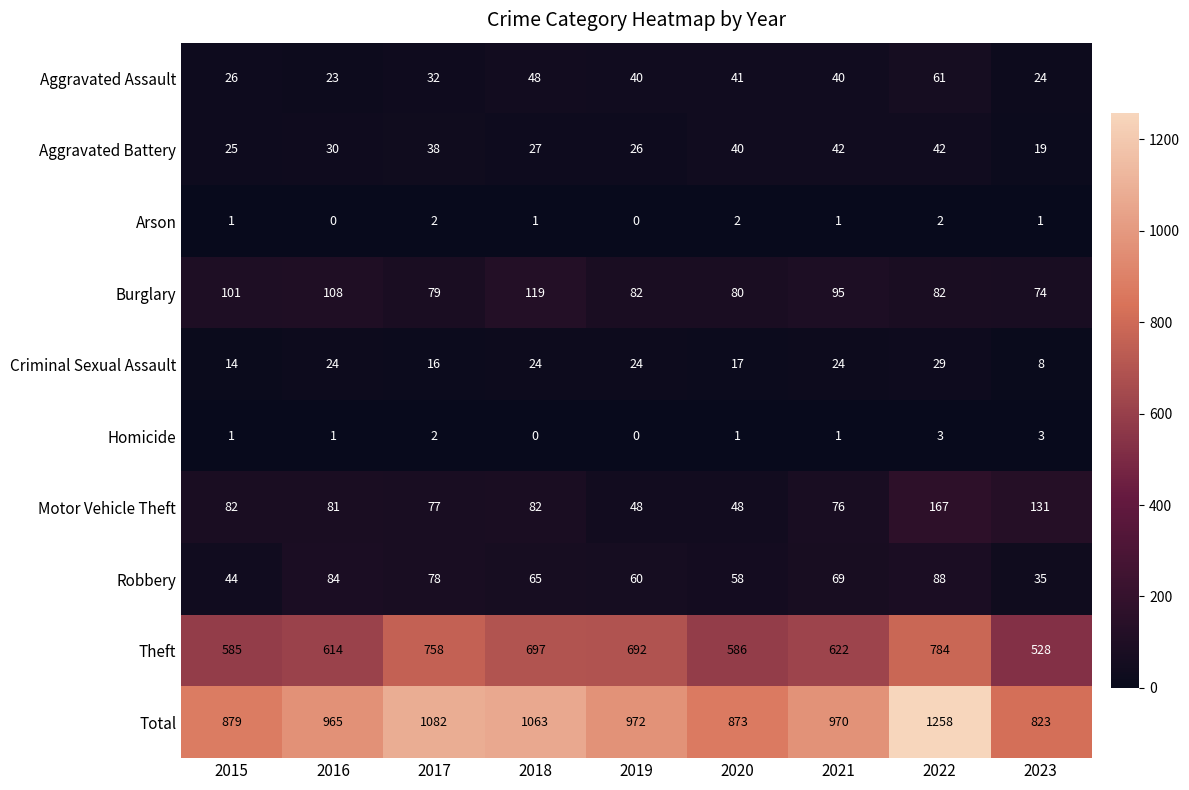

What is the difference between the Aggravated Assault values at 2017 and 2020?

9